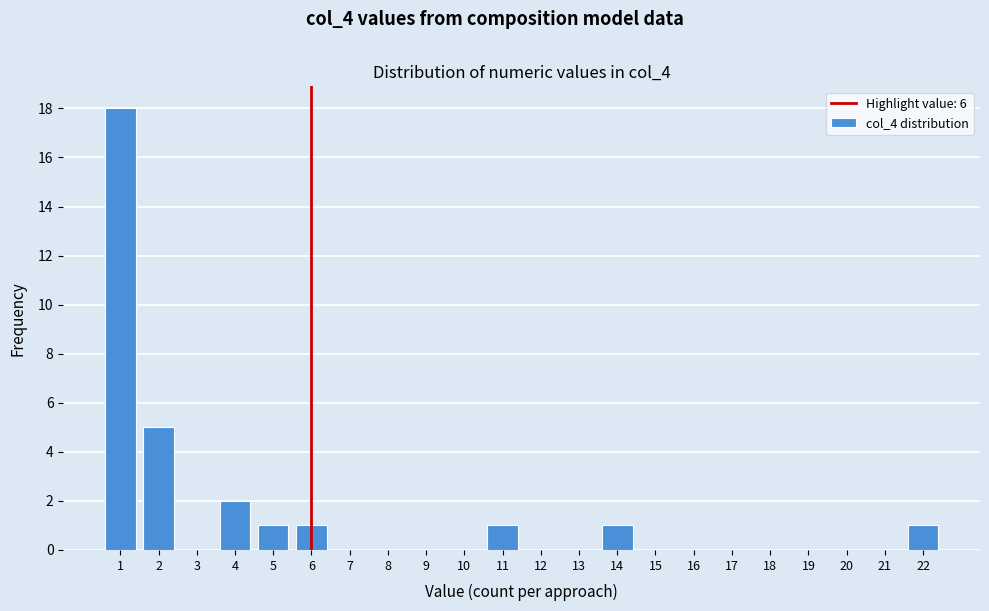

Over which range of the x-axis is the bar tallest?

0.5 to 1.5